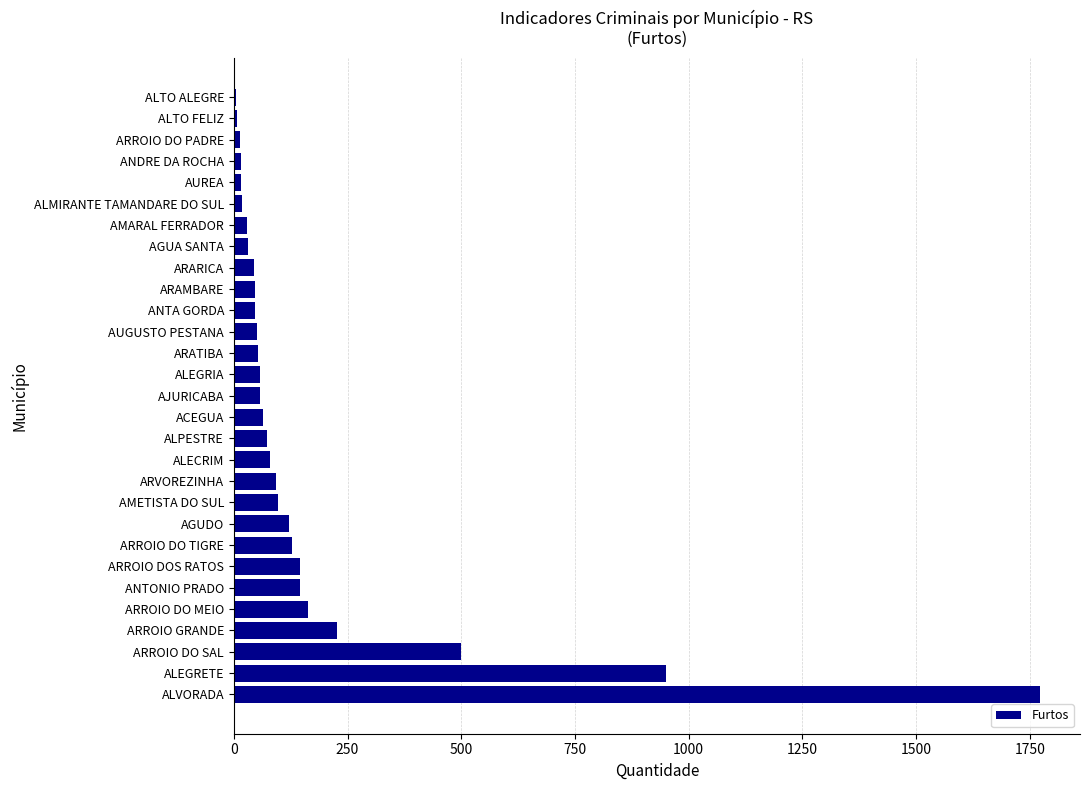

What is the maximum value shown in the chart?

1772